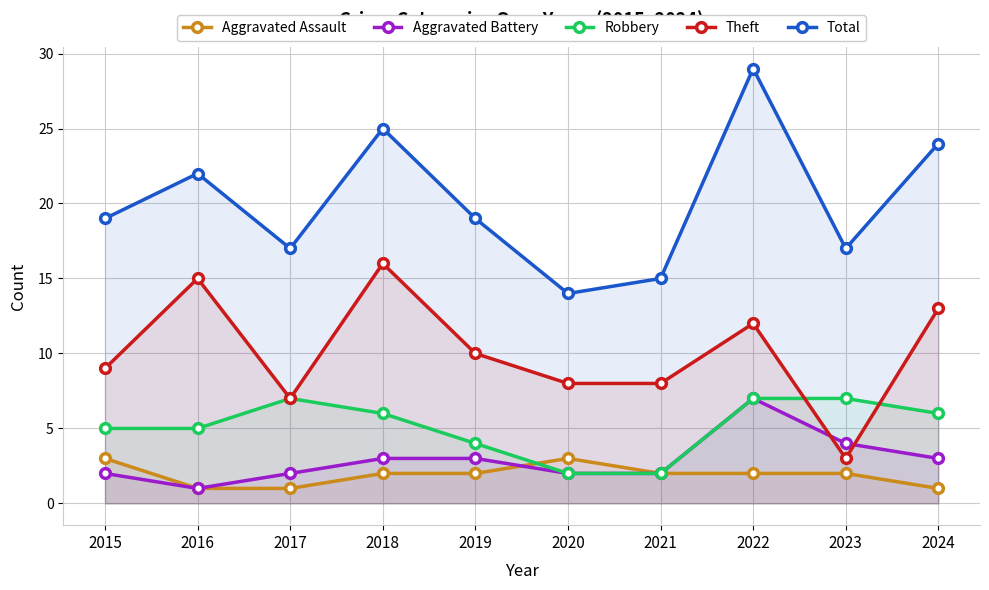

What is the greatest value displayed?

29